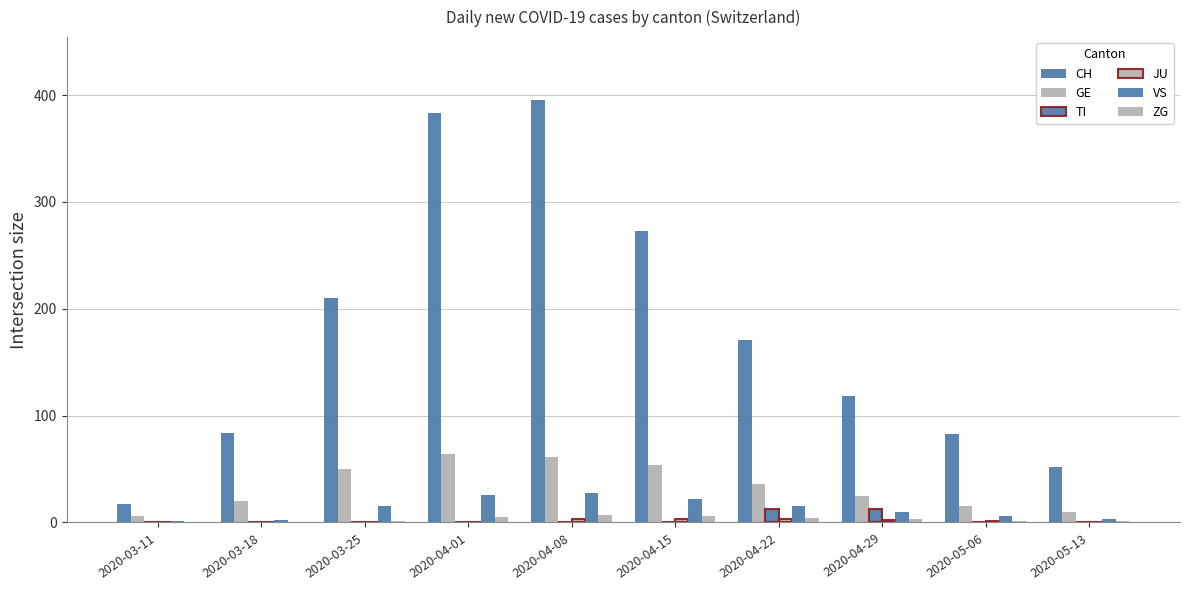

Rank the series by their maximum value, from lowest to highest.

JU, ZG, TI, VS, GE, CH